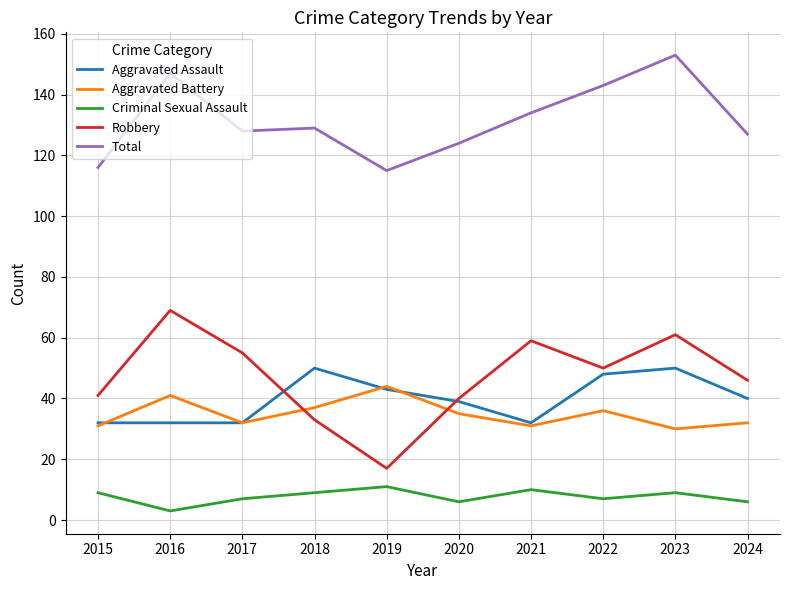

The value of Aggravated Assault at 2020 is 39. True or false?

True